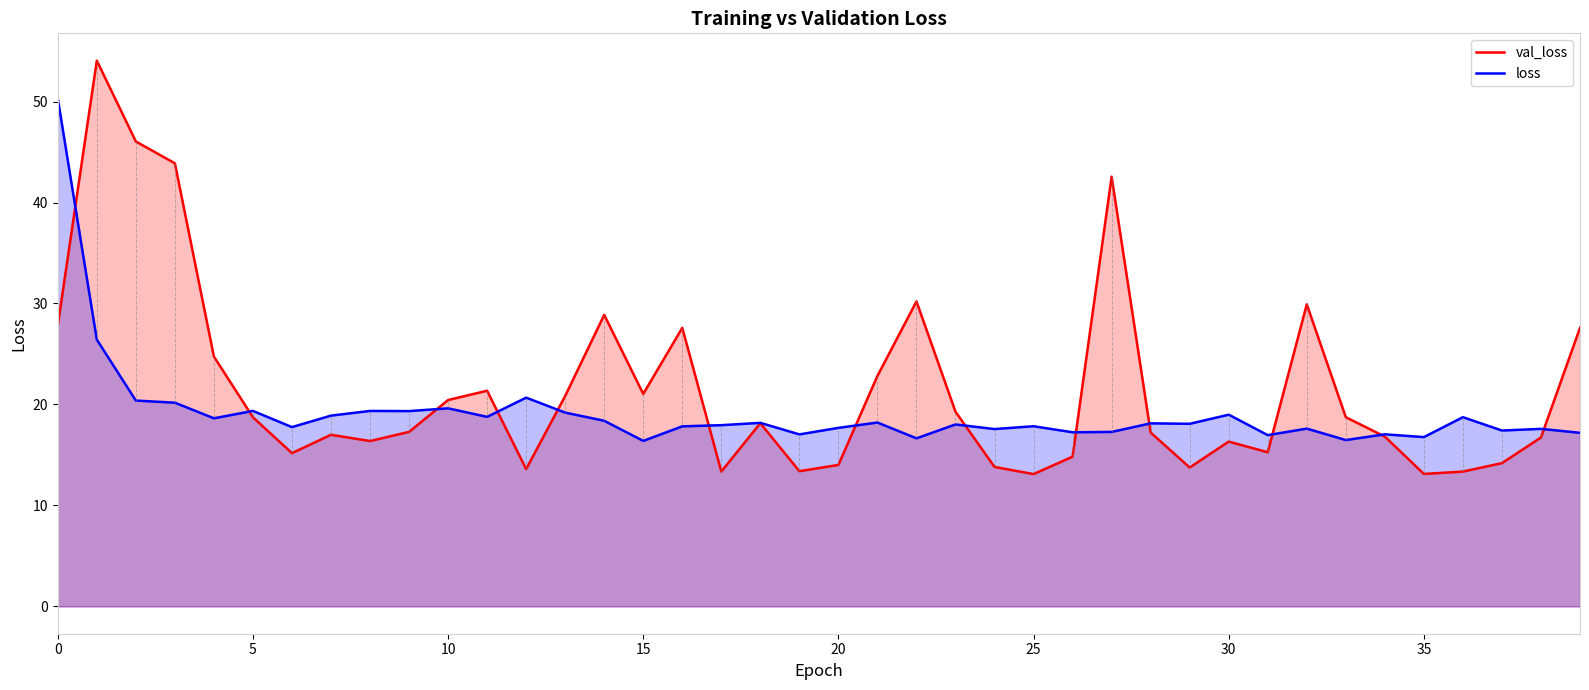

Is it true that loss equals 28.0 at 26?

False